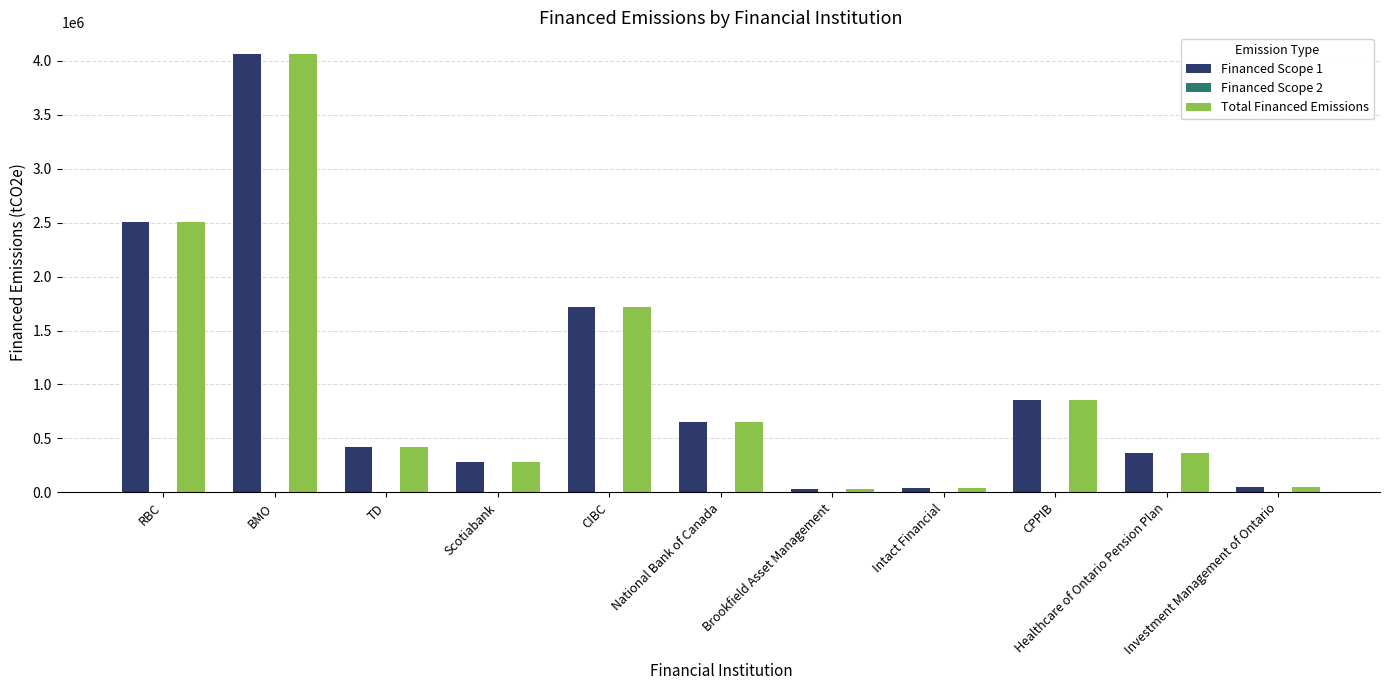

What is the highest value of the Financed Scope 1 series?

4059879.7